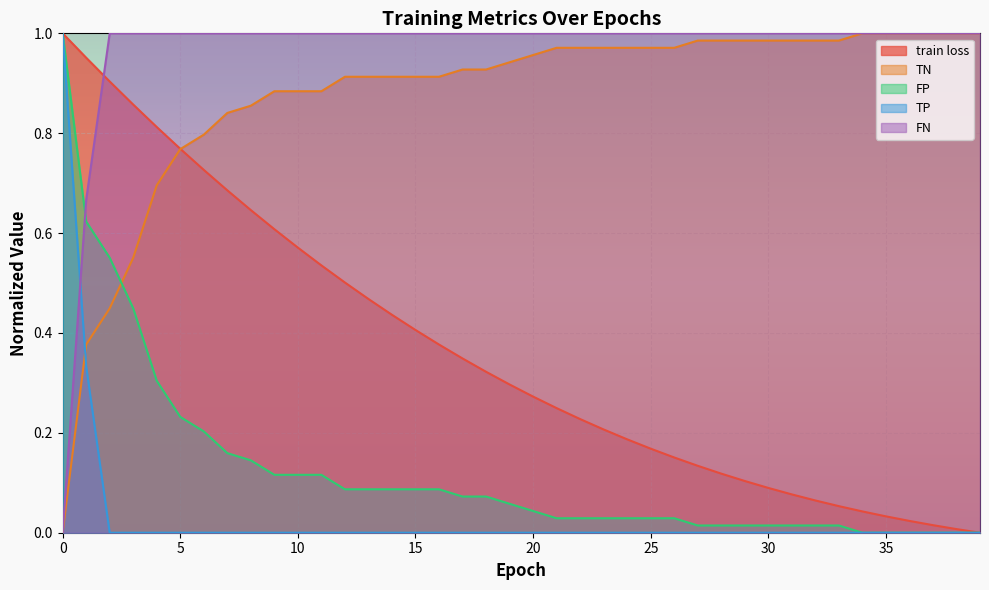

The value of FN at 34 is 1.0. True or false?

True